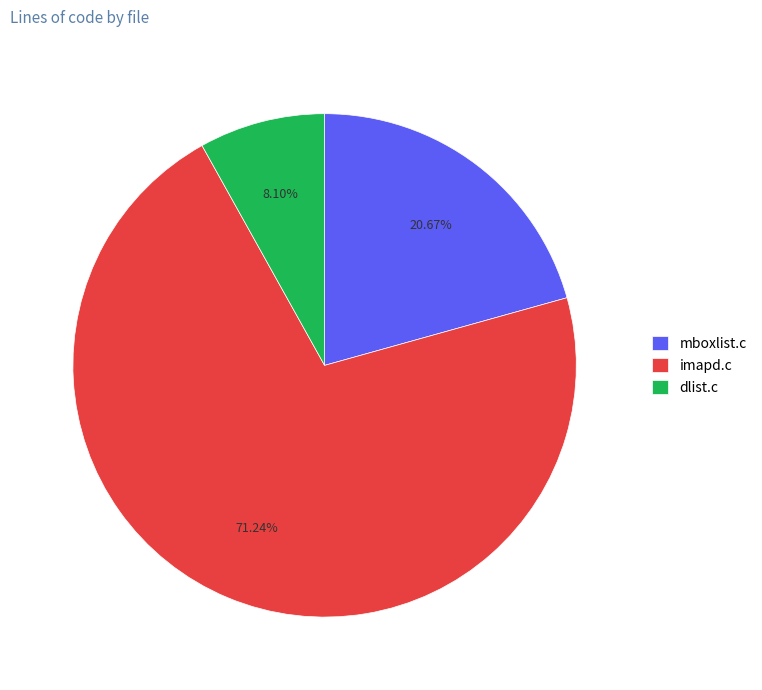

Which has a higher value, mboxlist.c or dlist.c?

mboxlist.c